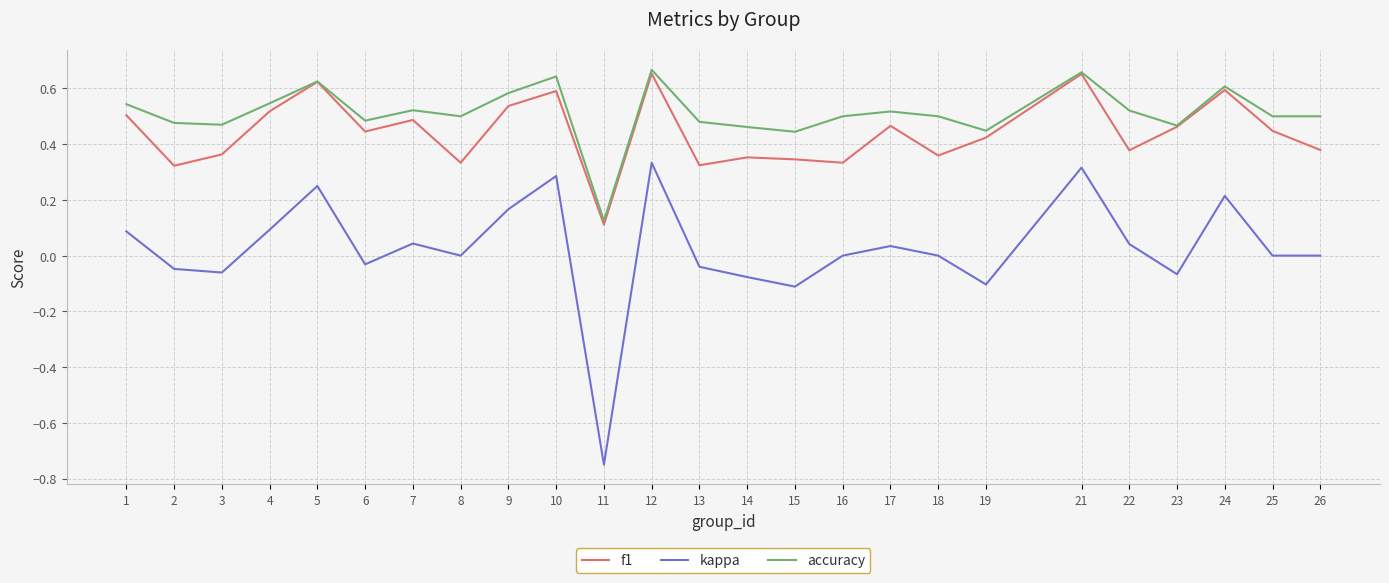

At 7, list the series in order from largest to smallest.

accuracy, f1, kappa